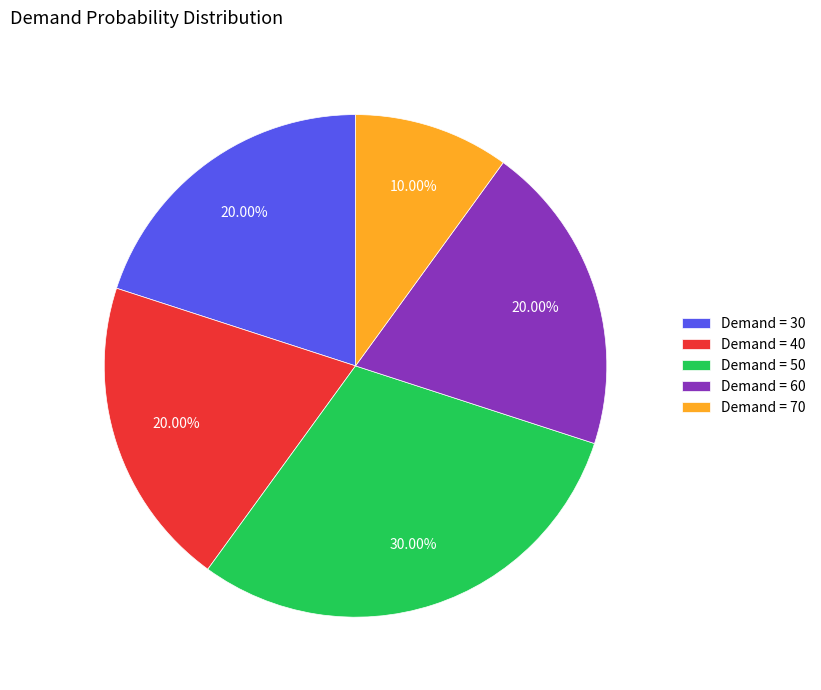

Is there any slice that represents more than half of the pie?

No